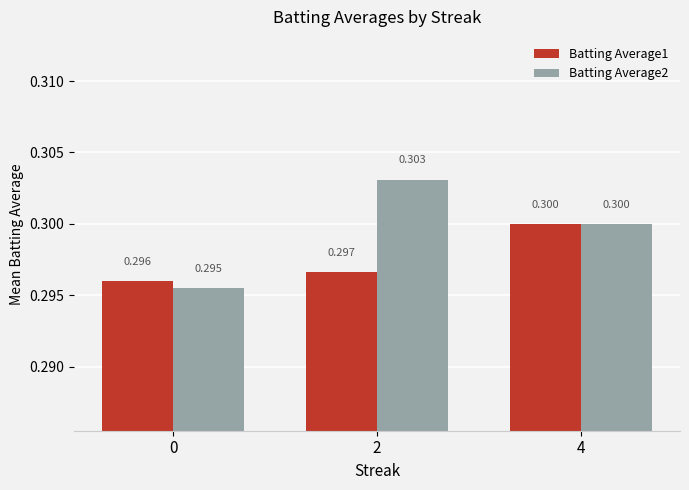

At which category is the sum across all series the highest?

4